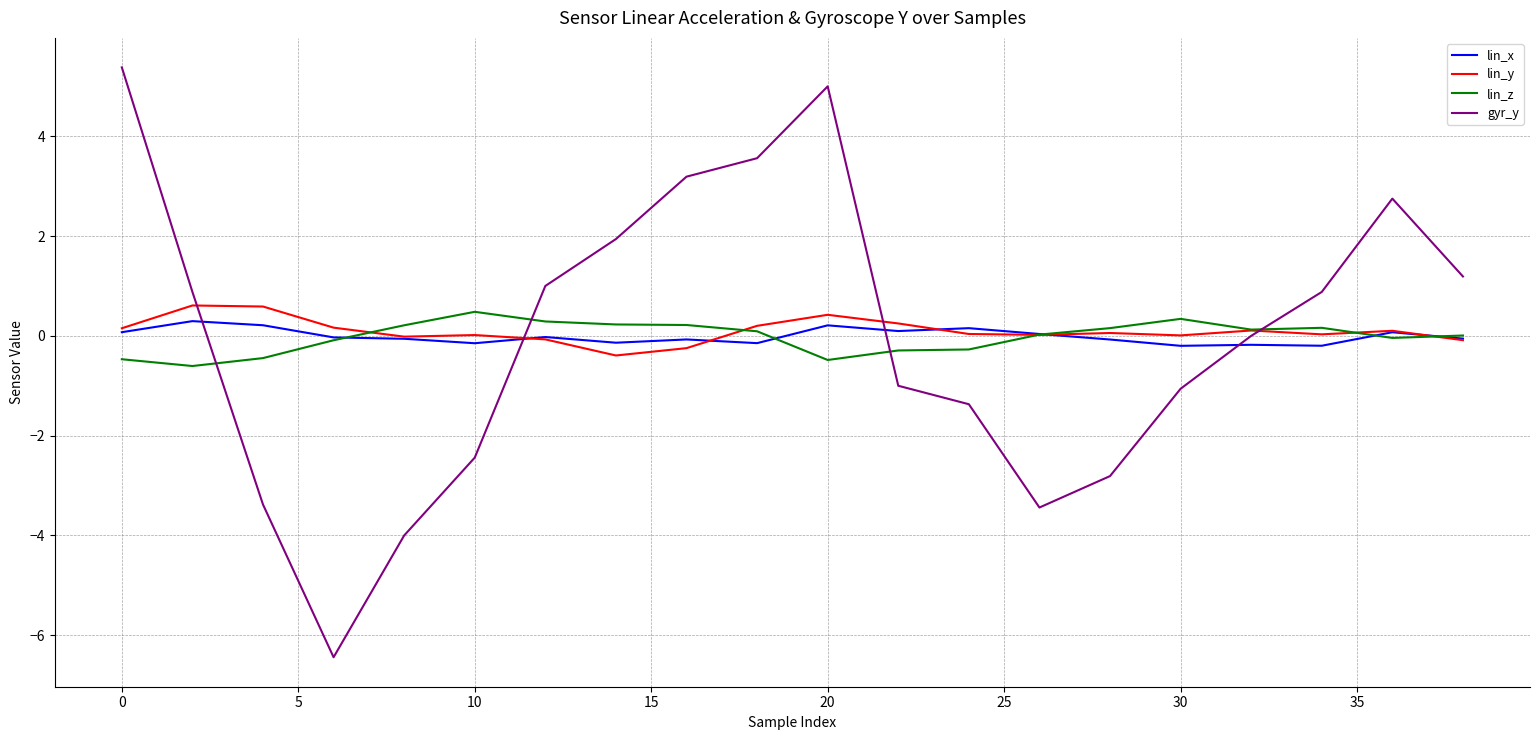

At how many categories does at least one series exceed 2?

5